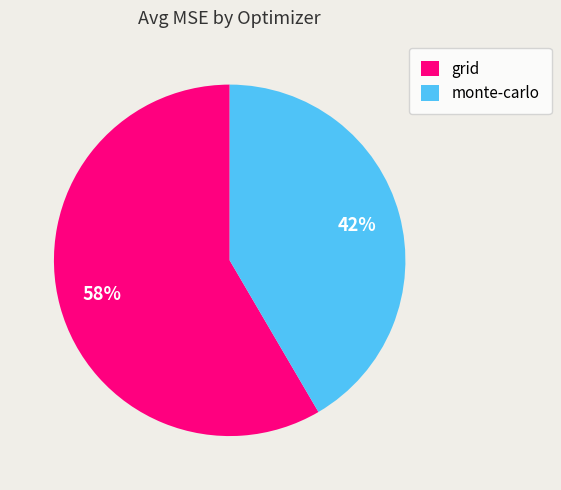

Do monte-carlo and grid together represent more than half of the pie?

Yes